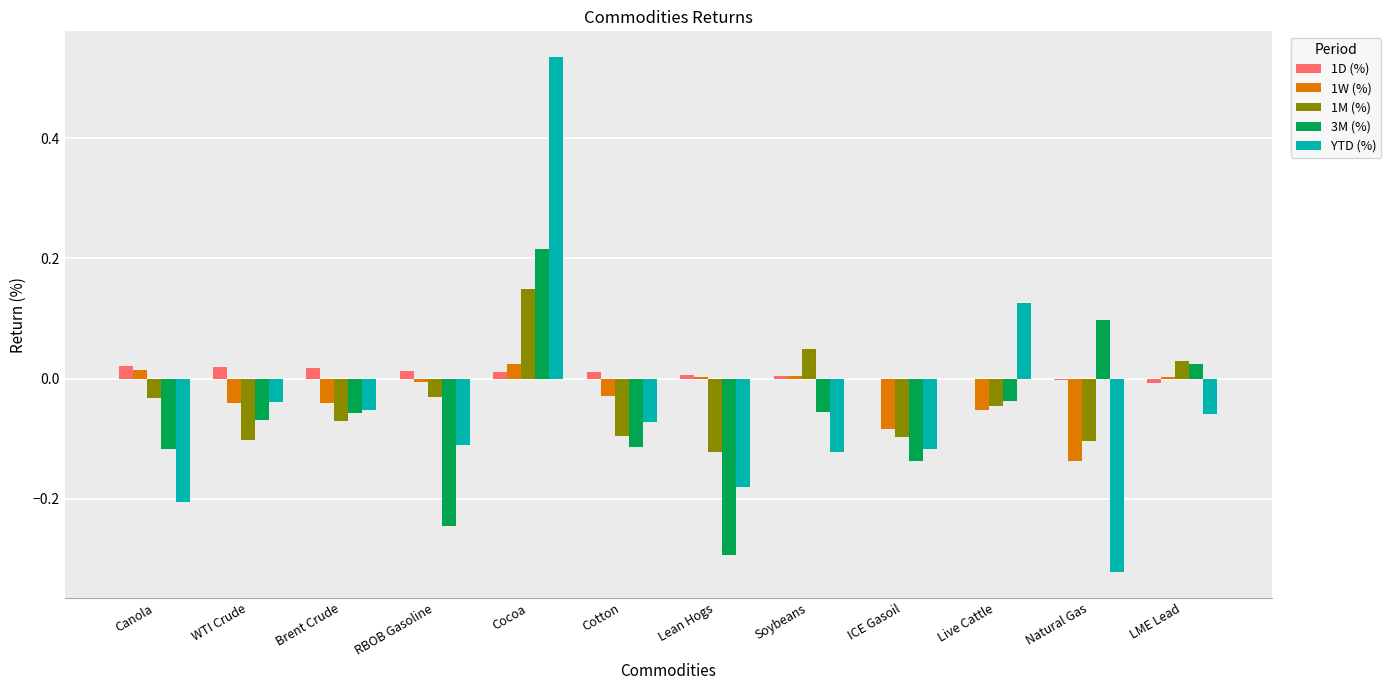

At which category does the chart reach its peak across all series?

Cocoa